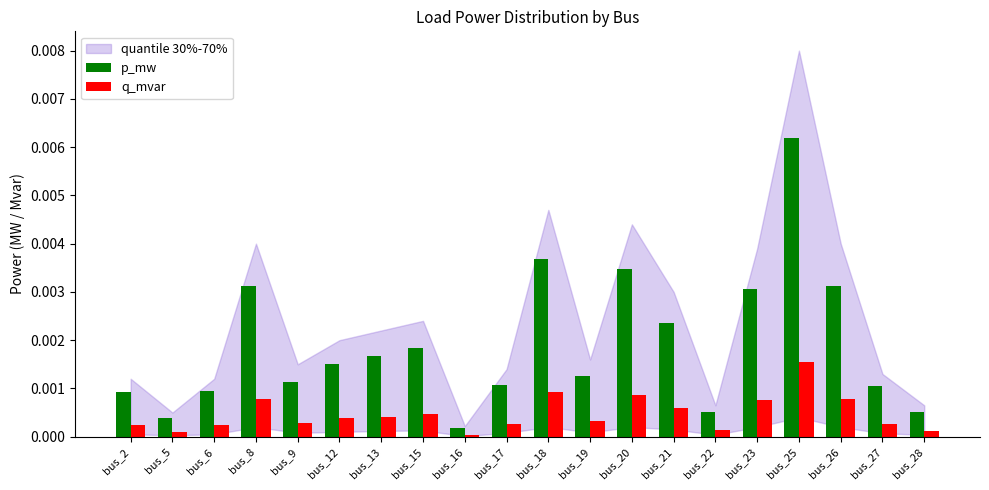

Rank the series by their maximum value, from lowest to highest.

q_mvar, p_mw